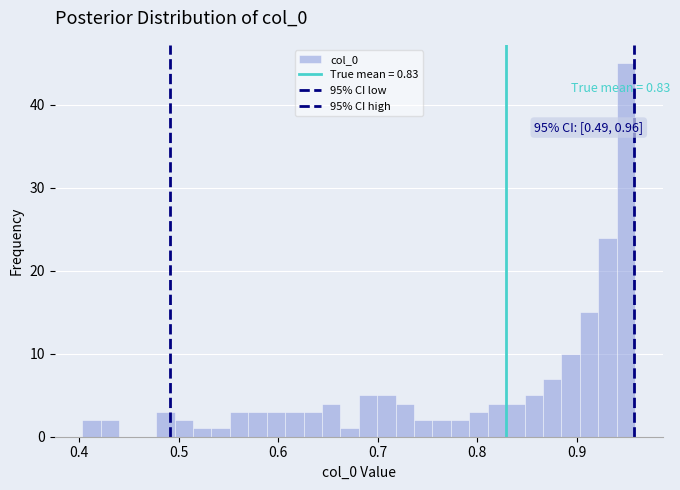

Around what value on the x-axis is the tallest bar? Give the approximate position of its centre, as read against the axis.

0.95